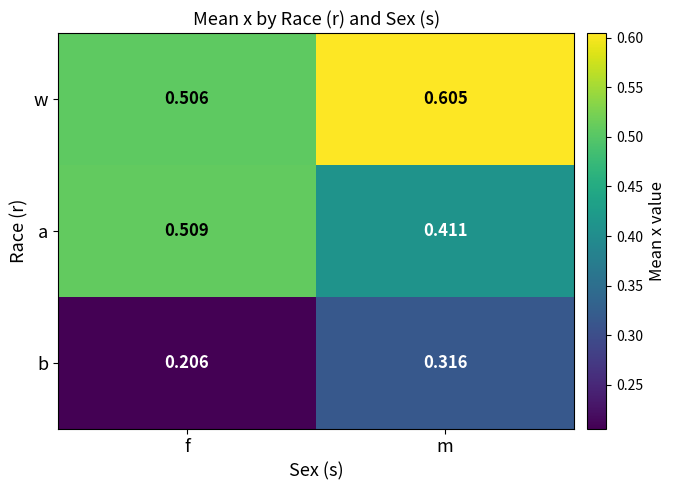

Rank the series at f from lowest to highest value.

b, w, a